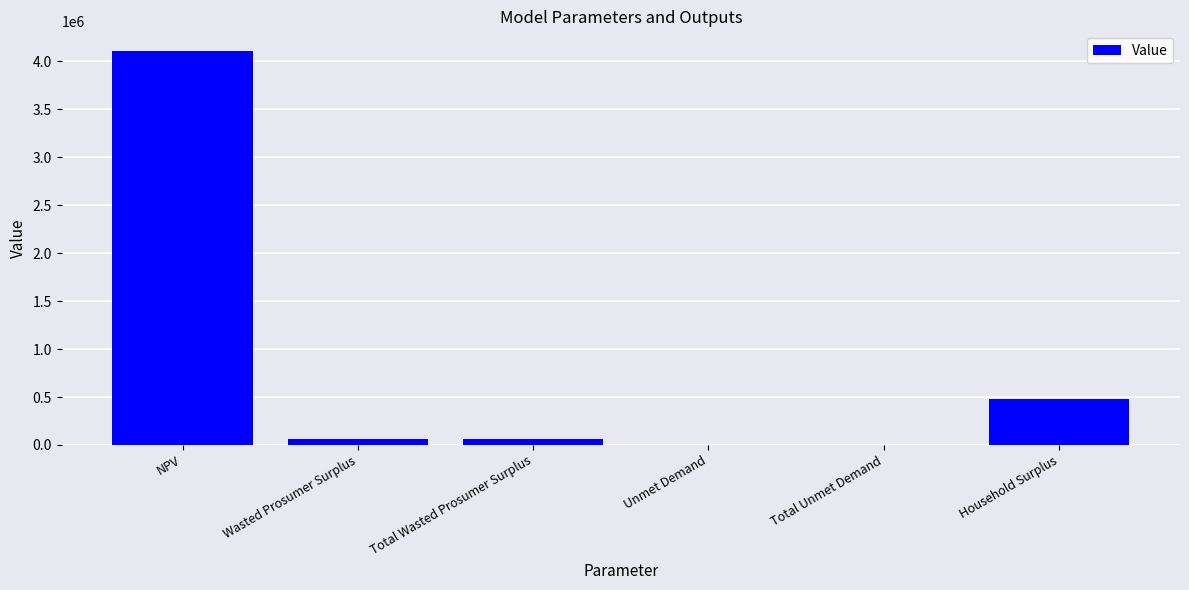

Between Total Unmet Demand and NPV, which is larger?

NPV